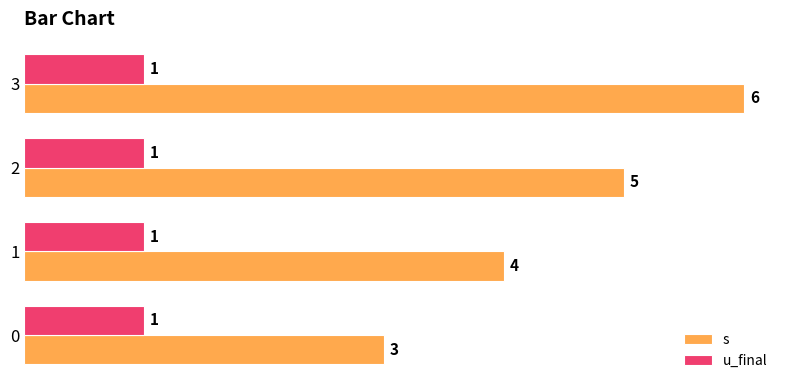

What is the difference between the second highest and second lowest values in the s series?

1